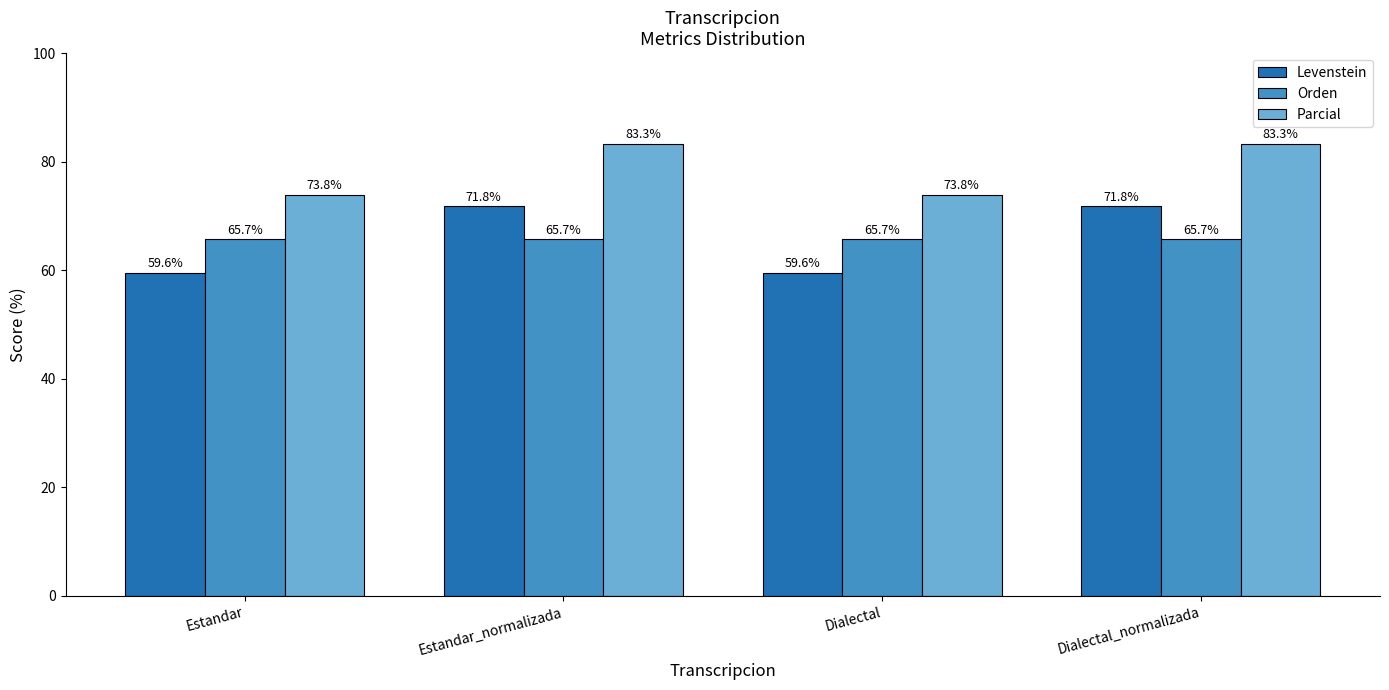

What is the value of the Levenstein bar at the 1st from the left?

59.6